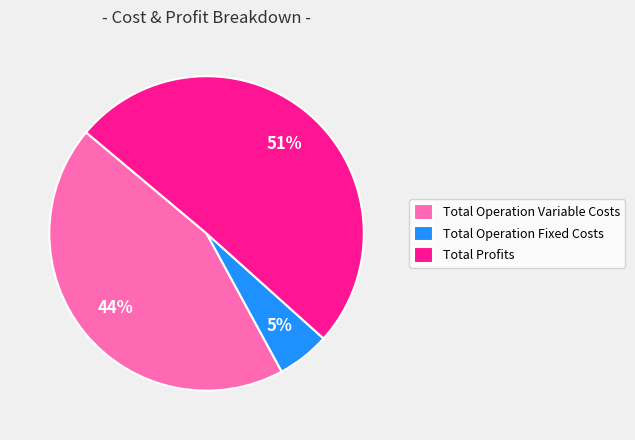

Rank the categories by value from lowest to highest.

Total Operation Fixed Costs, Total Operation Variable Costs, Total Profits